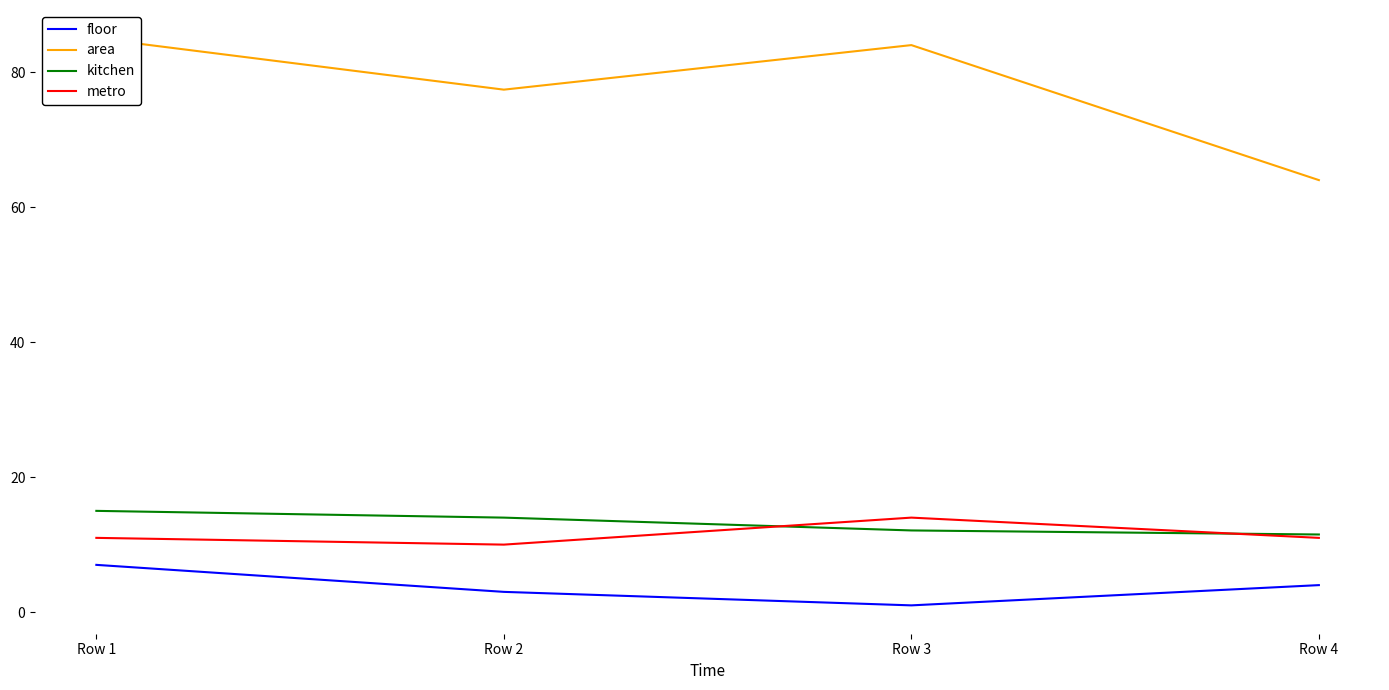

What are all the series names shown in the legend?

floor, area, kitchen, metro